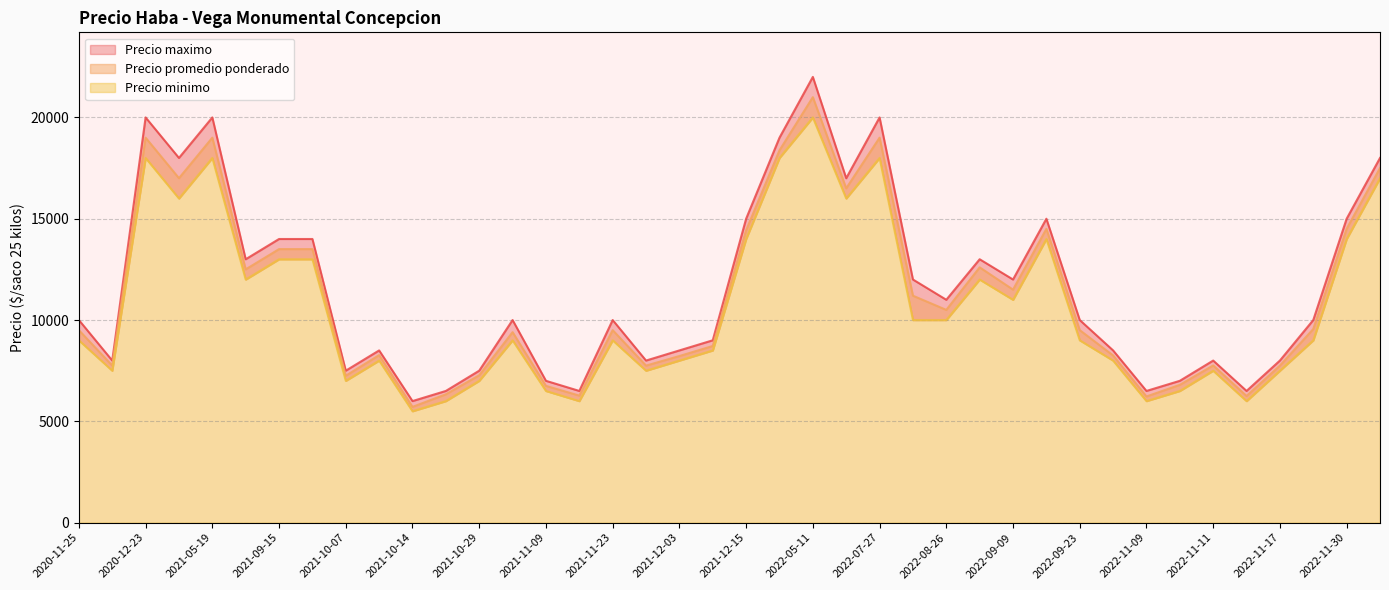

Rank the series by their maximum value, from highest to lowest.

Precio maximo, Precio promedio ponderado, Precio minimo